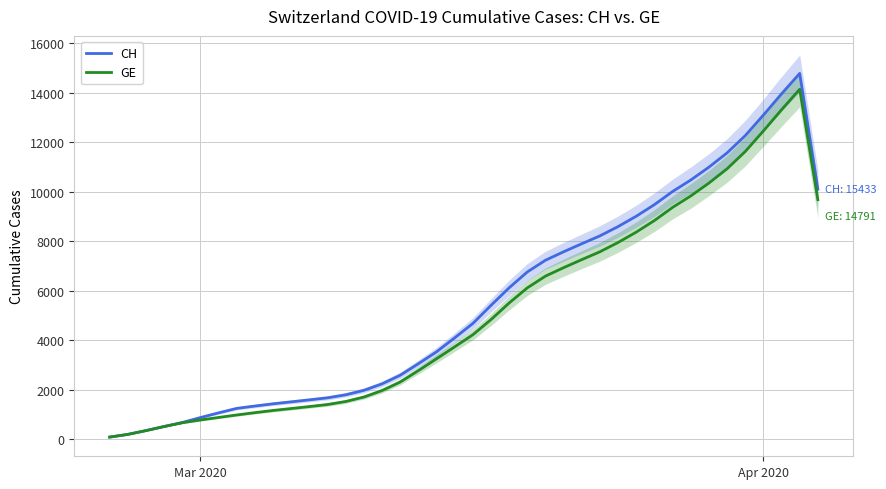

What is the highest value of the GE series?

14130.0